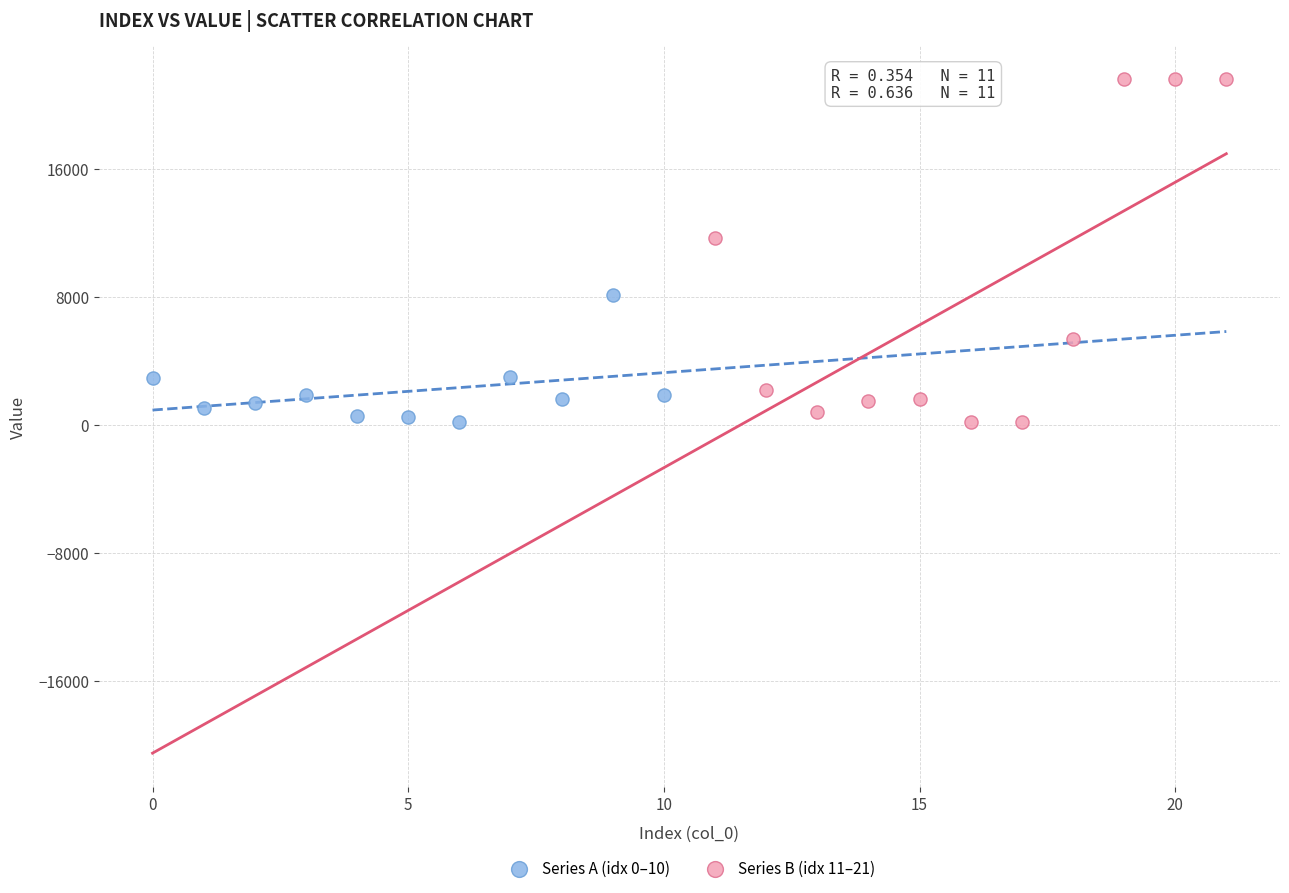

Which series reaches the maximum Y coordinate?

Series B (idx 11–21)